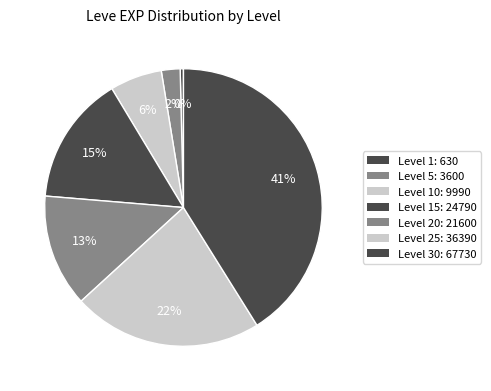

Which slice is the largest?

Level 30